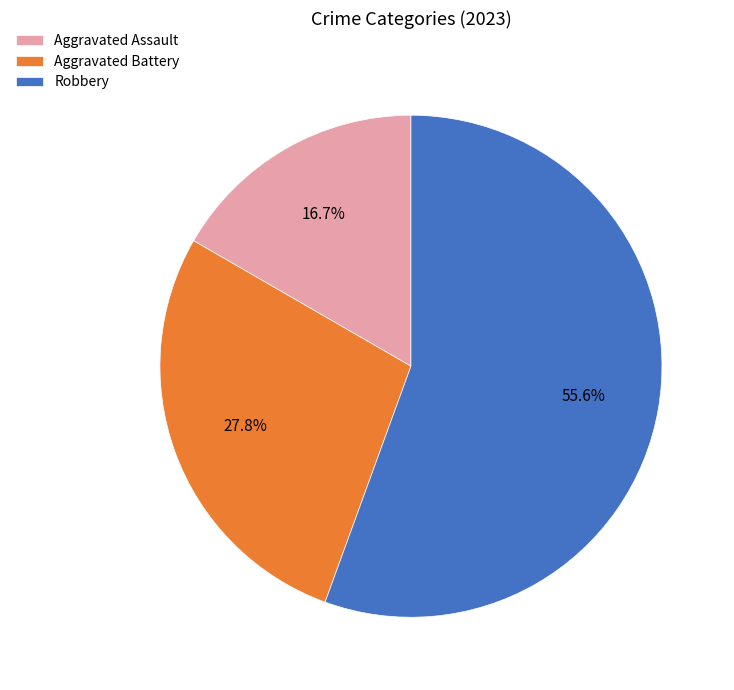

Approximately how many times larger is the value at Aggravated Assault compared to Robbery?

0.3